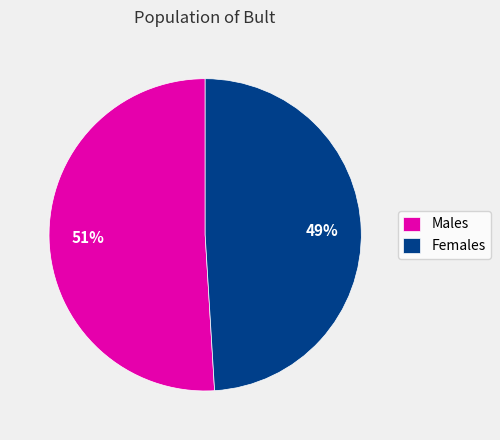

Is the sum of Females and Males greater than half?

Yes